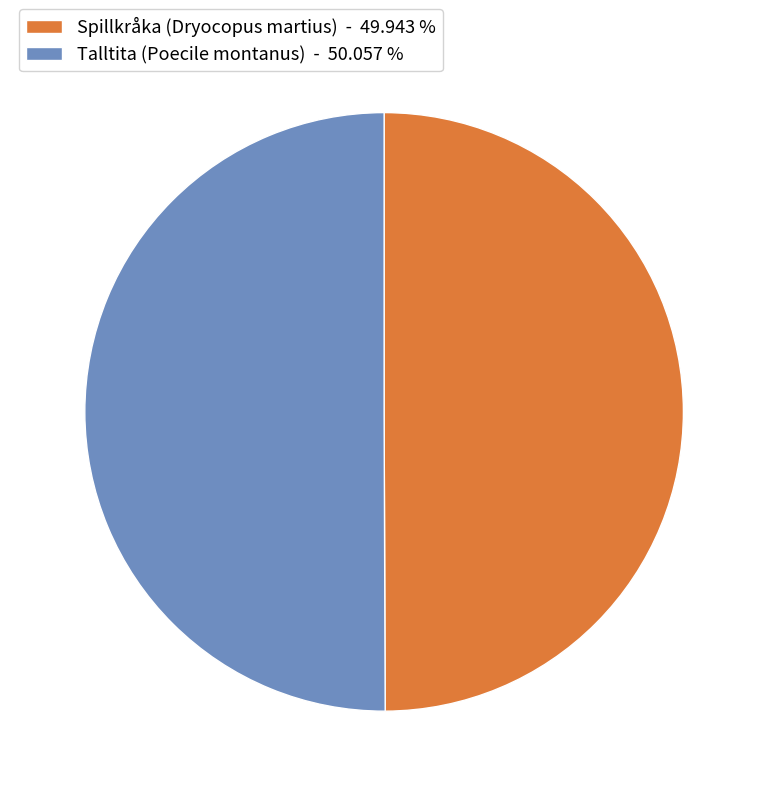

Do Talltita (Poecile montanus) - 50.057 % and Spillkråka (Dryocopus martius) - 49.943 % together represent more than half of the pie?

Yes